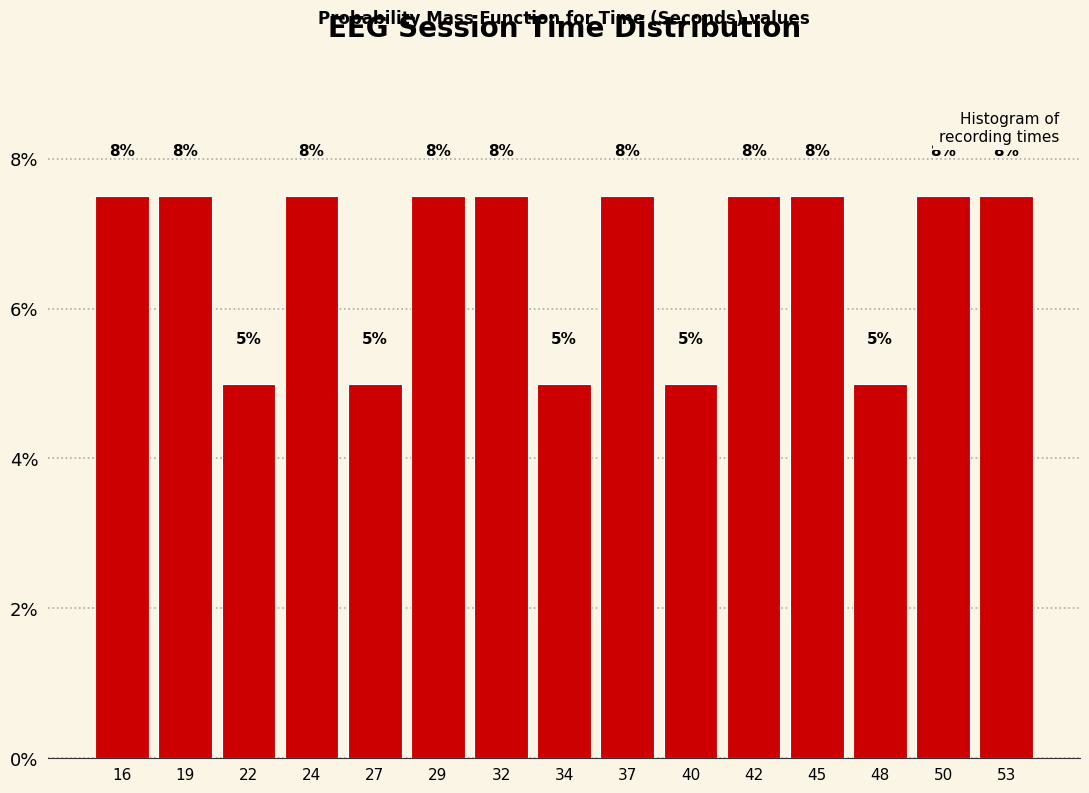

Does the chart contain any negative values?

No